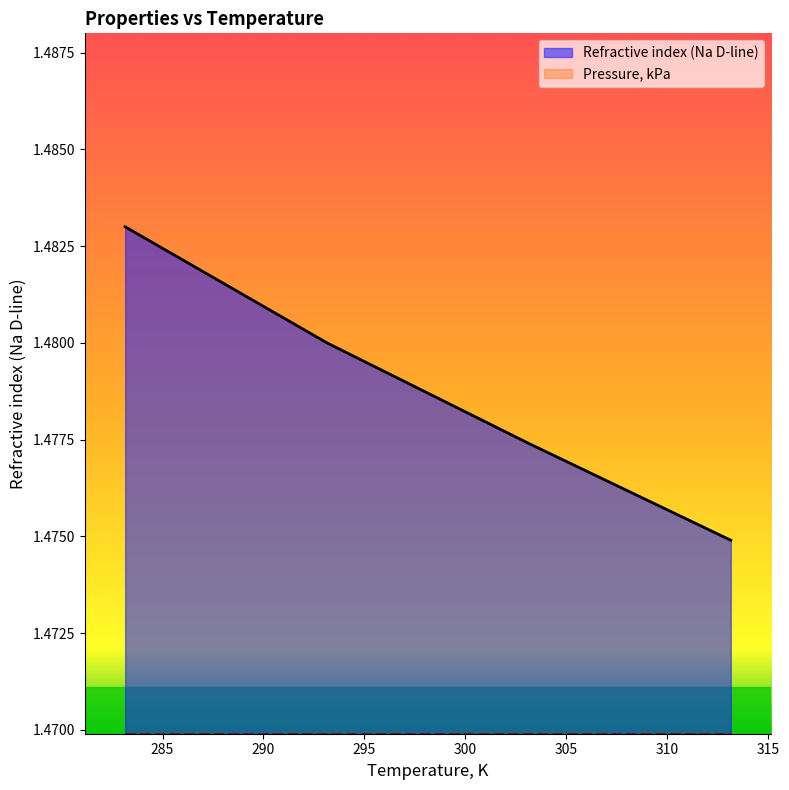

How many distinct data groups are displayed?

2